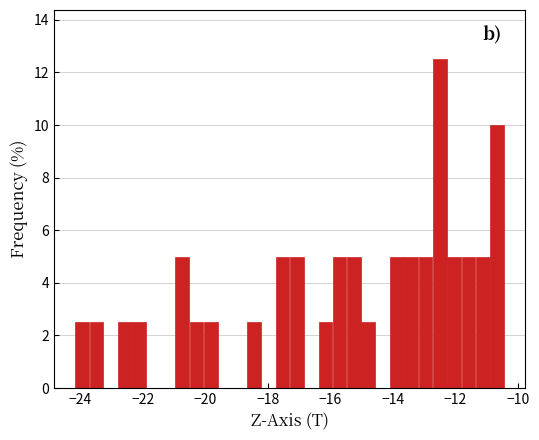

Read against the x-axis, roughly where is the centre of the tallest bar?

-12.4